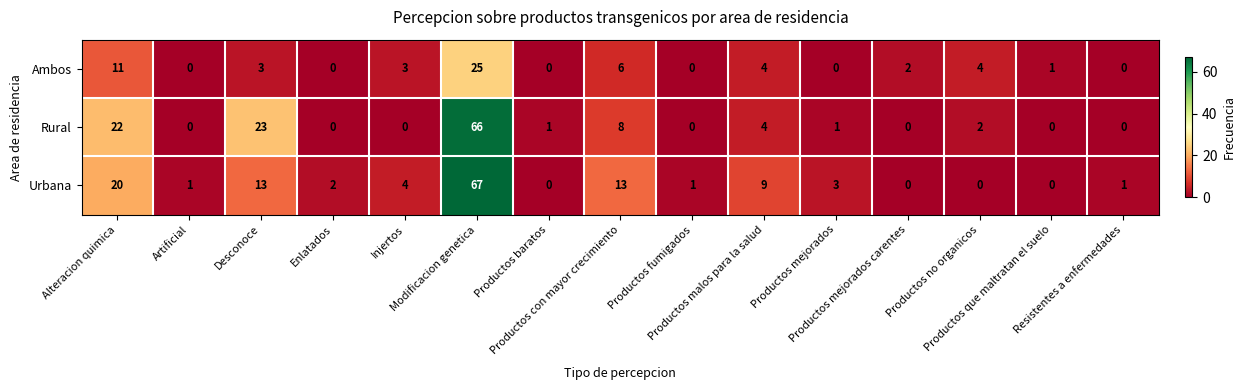

List the series in order of their peak value, highest first.

Urbana, Rural, Ambos